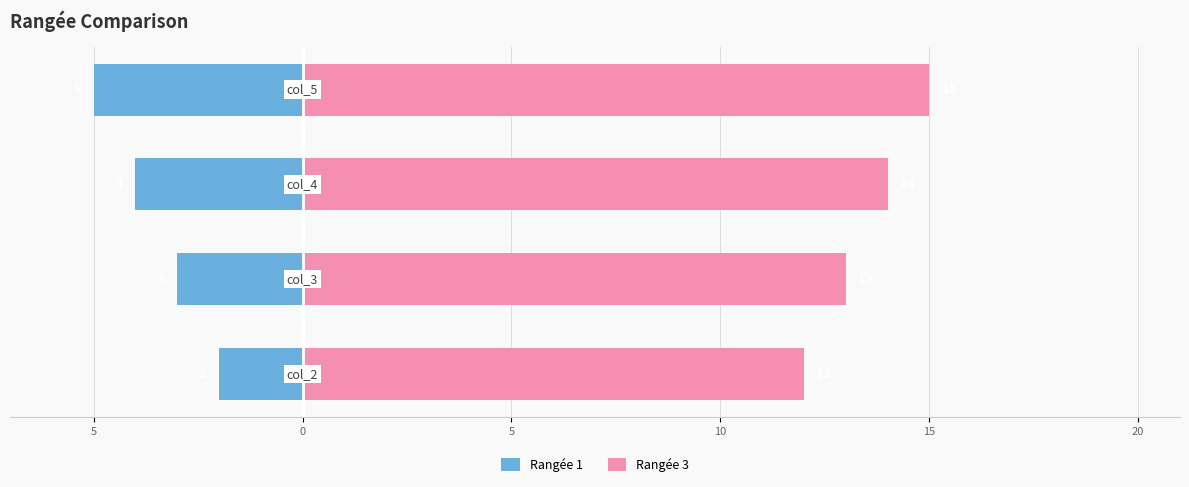

Count the Rangée 1 values in the range -4 to -2.

3